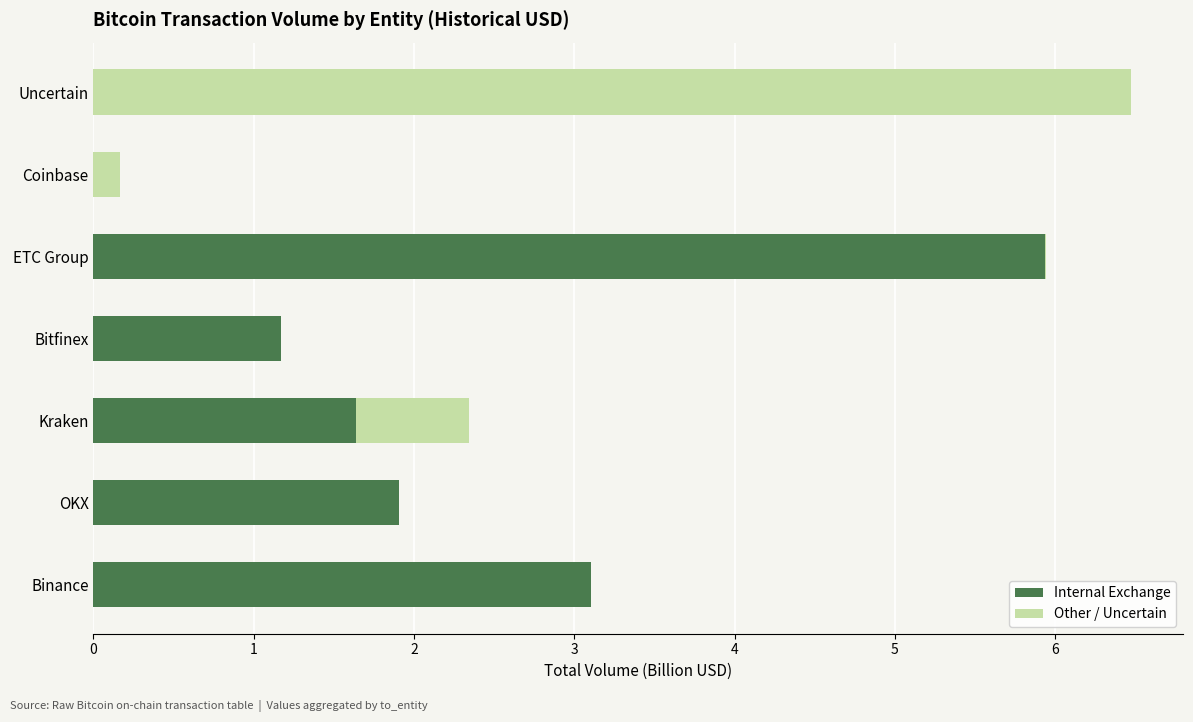

The value of Internal Exchange at ETC Group is 5.9. True or false?

True